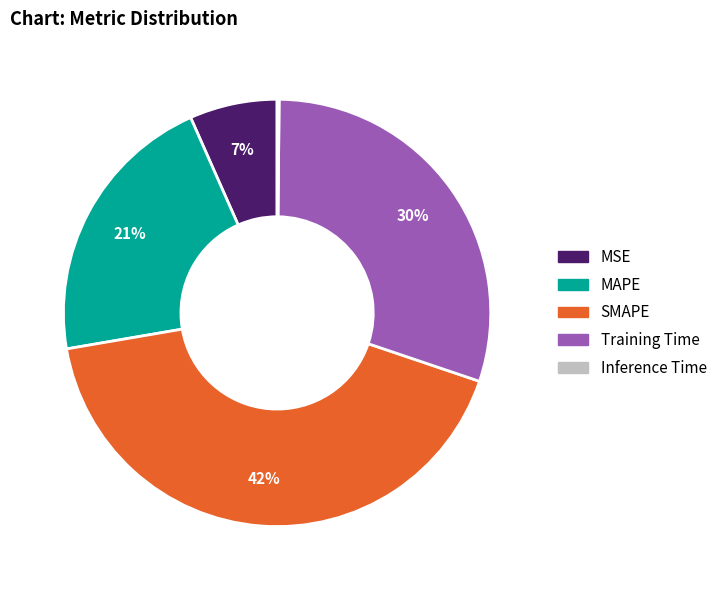

Which category has the biggest portion of the pie?

SMAPE